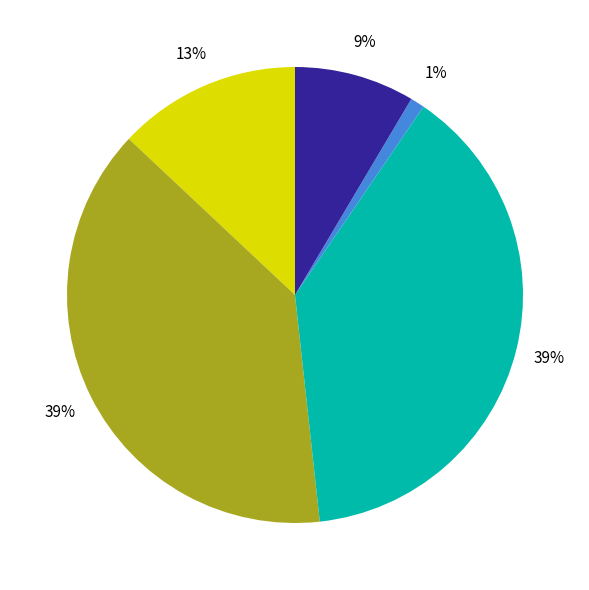

To the nearest percent, what is the average slice percentage?

20%